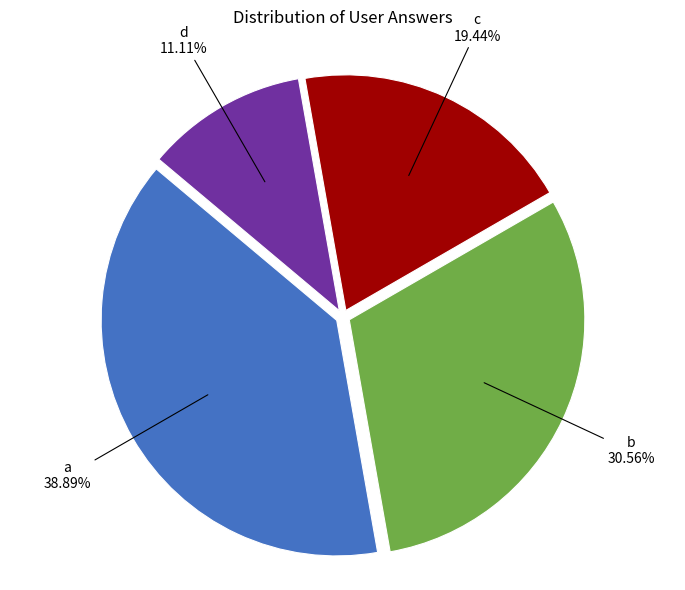

Is there a majority slice in this chart?

No